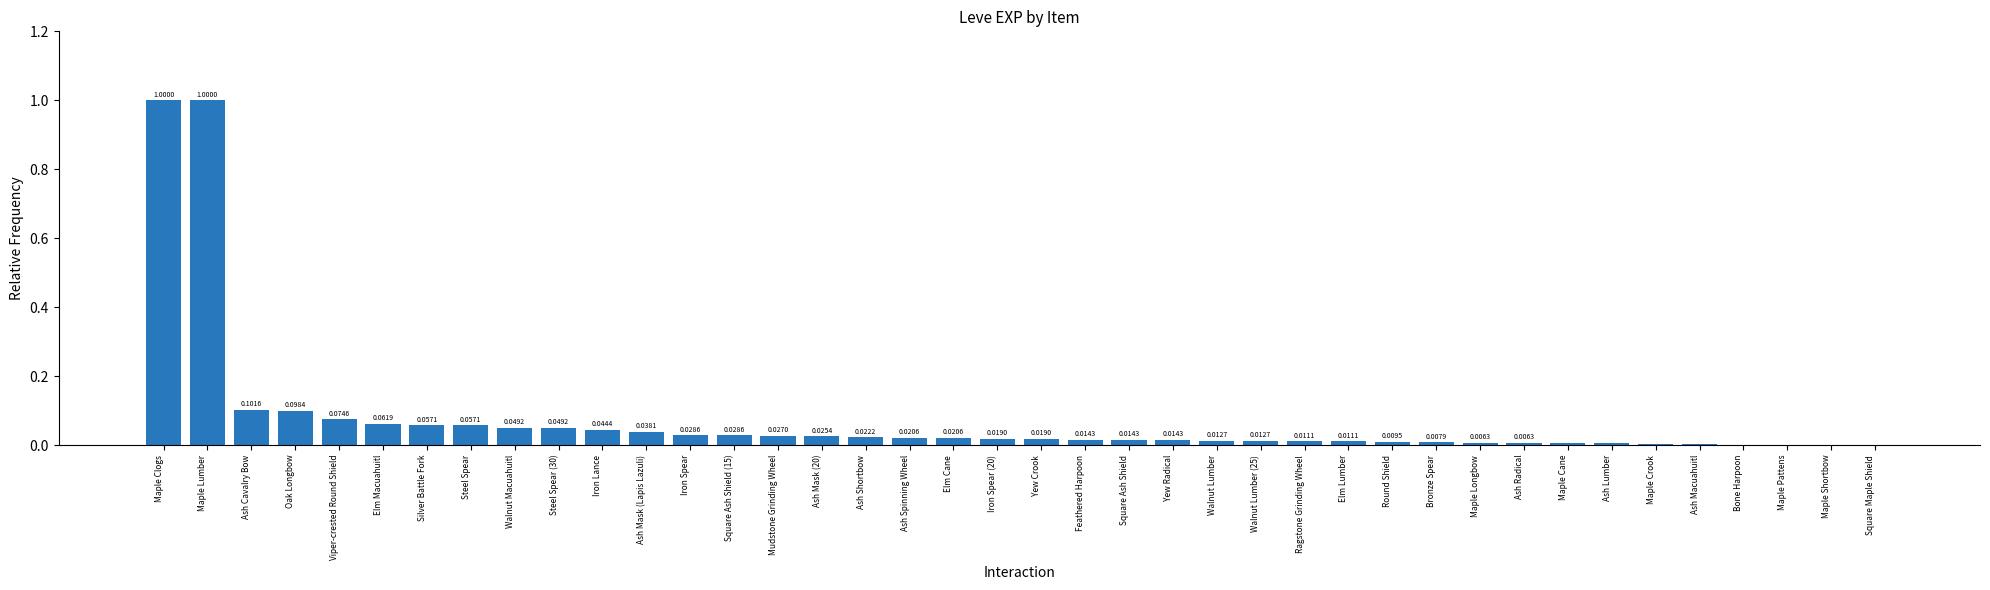

What is the sum of all values?

3.0